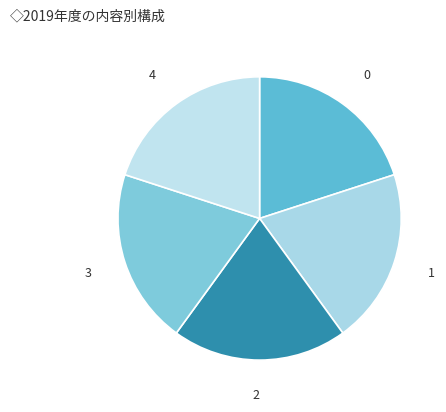

Is there any slice that represents more than half of the pie?

No